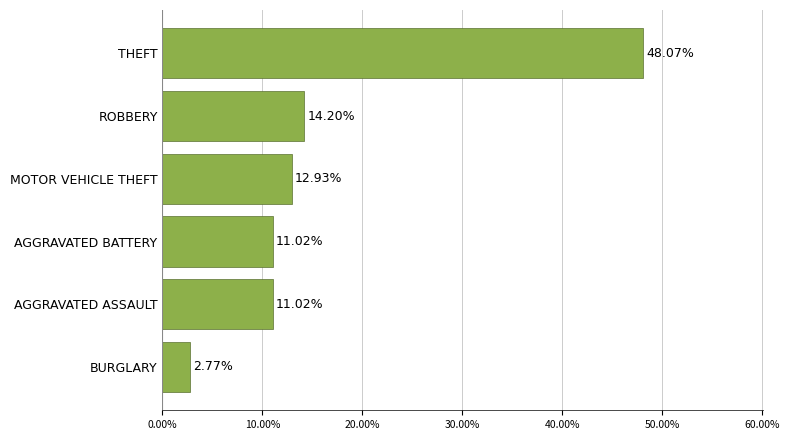

Which has a higher value, AGGRAVATED ASSAULT or THEFT?

THEFT